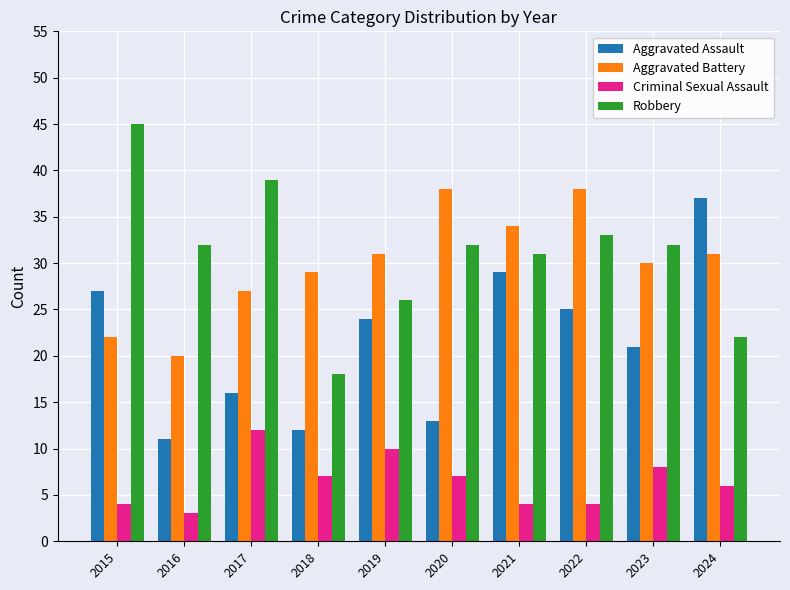

How many Criminal Sexual Assault values are between 4 and 8?

7